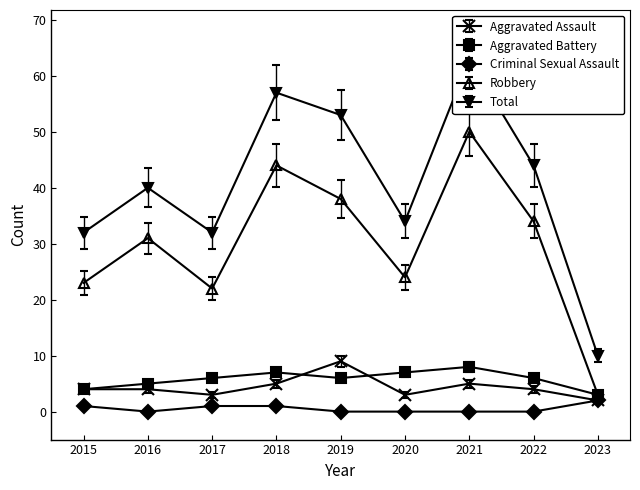

How many times do Aggravated Assault and Criminal Sexual Assault cross each other?

1